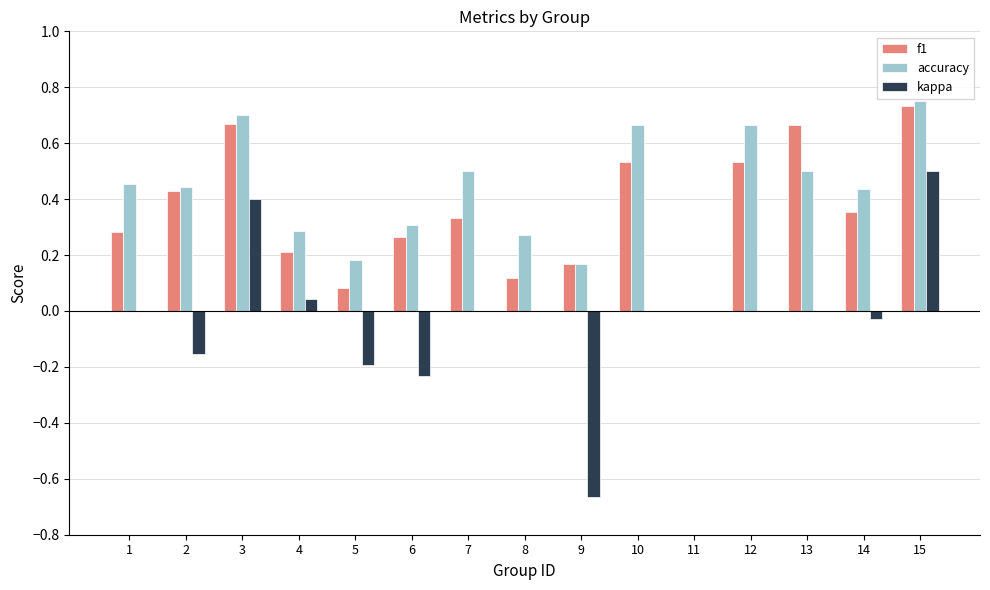

At which category is the sum across all series the highest?

15